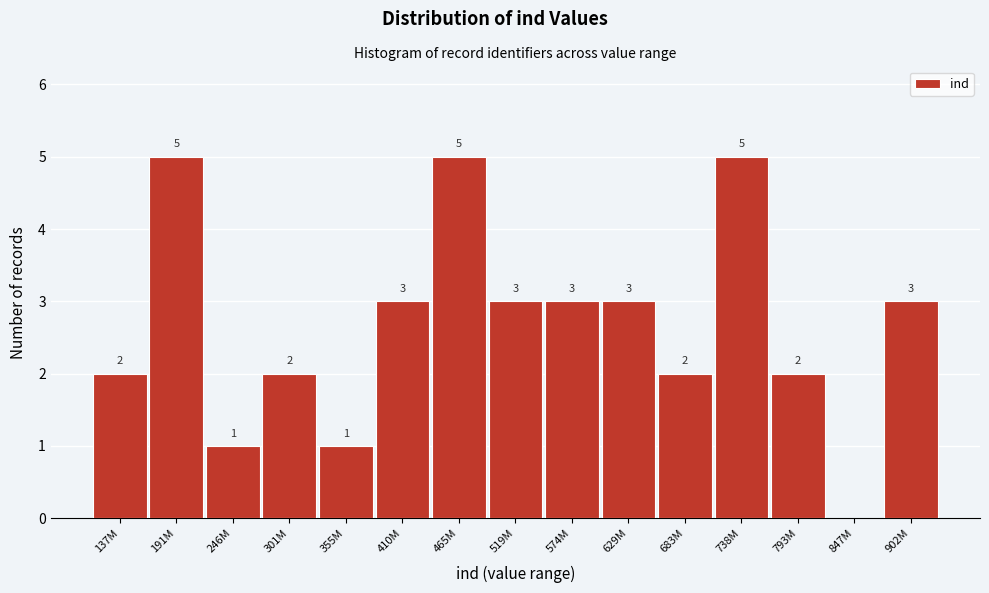

Reading left to right, list all the values displayed in this chart.

137M=2	191M=5	246M=1	301M=2	355M=1	410M=3	465M=5	519M=3	574M=3	629M=3	683M=2	738M=5	793M=2	847M=0	902M=3